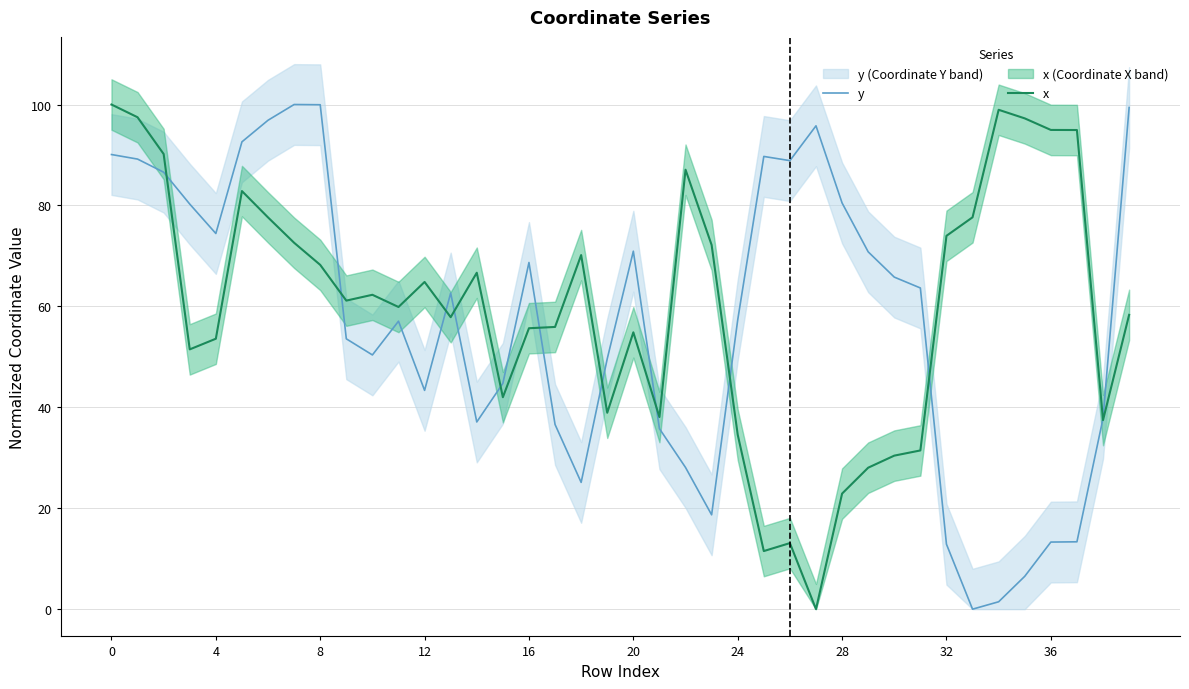

What is the label of the 10th point from the left?

36